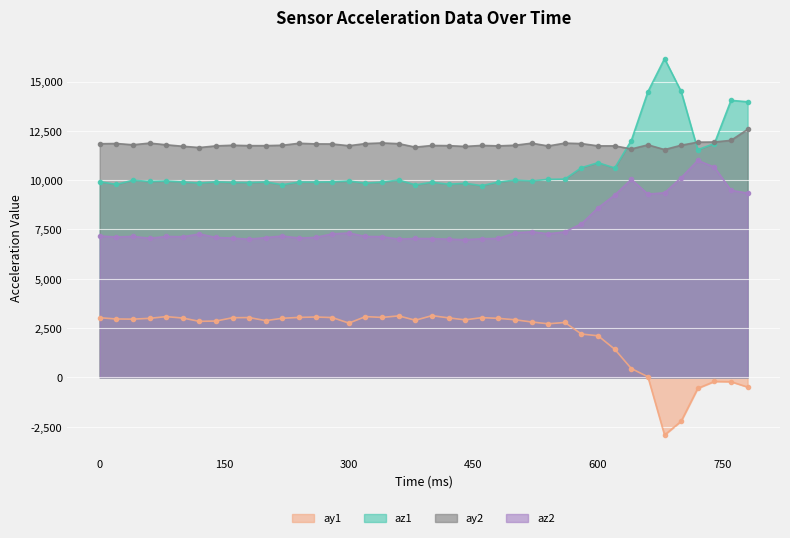

Where does the az2 series first go above 7168?

120